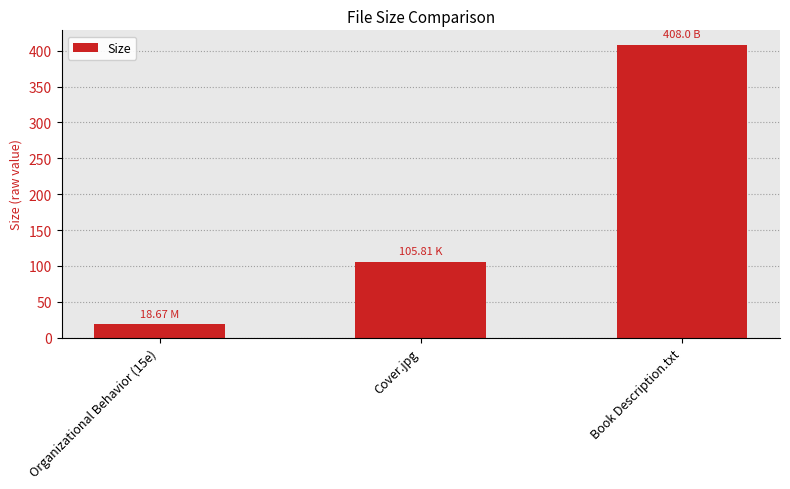

What is the label of the 3rd bar from the right?

Organizational Behavior (15e)